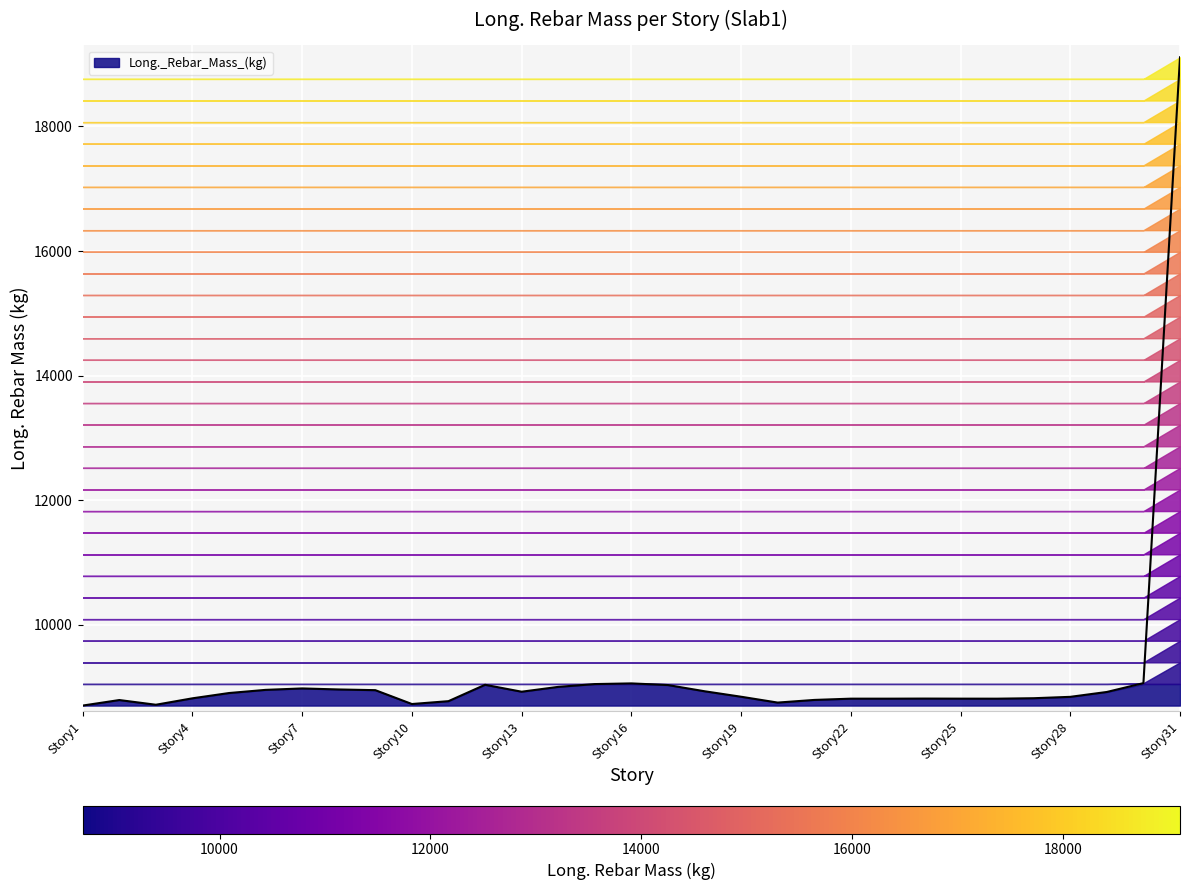

What is the lowest value of the Long._Rebar_Mass_(kg) series?

8702.7